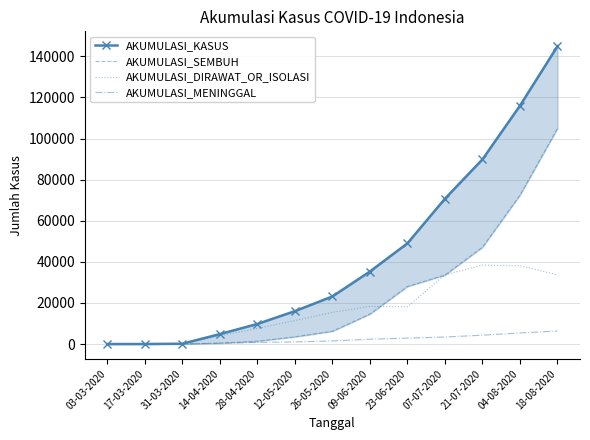

What value does the AKUMULASI_KASUS series have at 21-07-2020, to the nearest 50?

89850